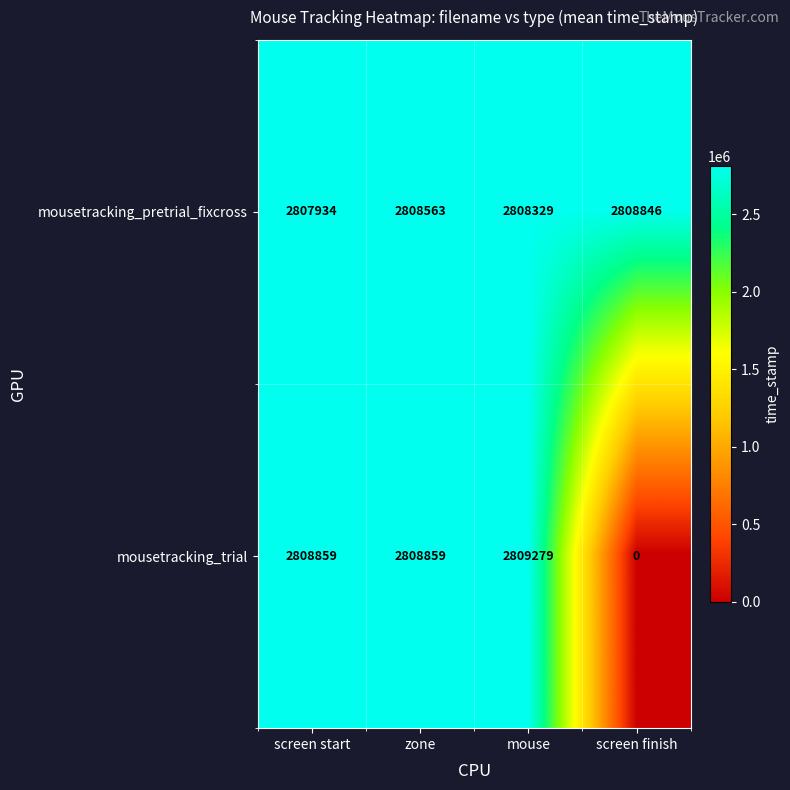

True or false: mousetracking_pretrial_fixcross has a value of 1486397 at zone.

False